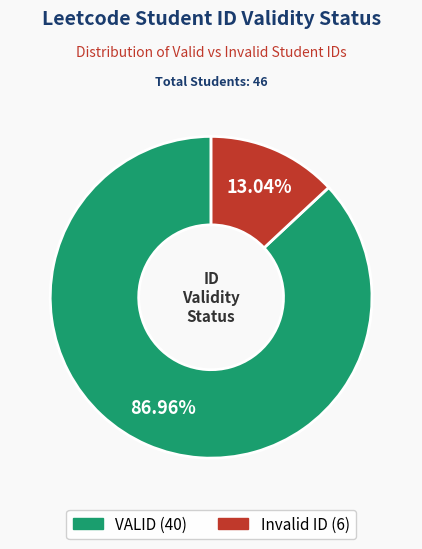

Approximately how many times larger is the value at VALID compared to Invalid ID?

6.7